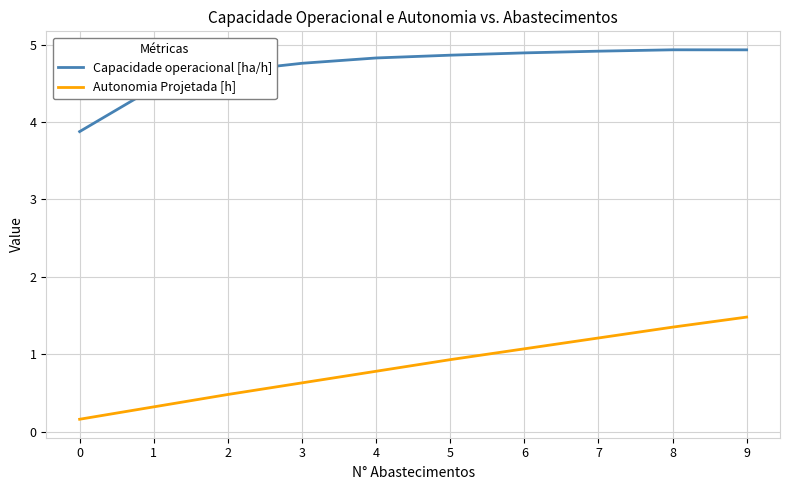

What is the sum of all Autonomia Projetada [h] values?

8.4